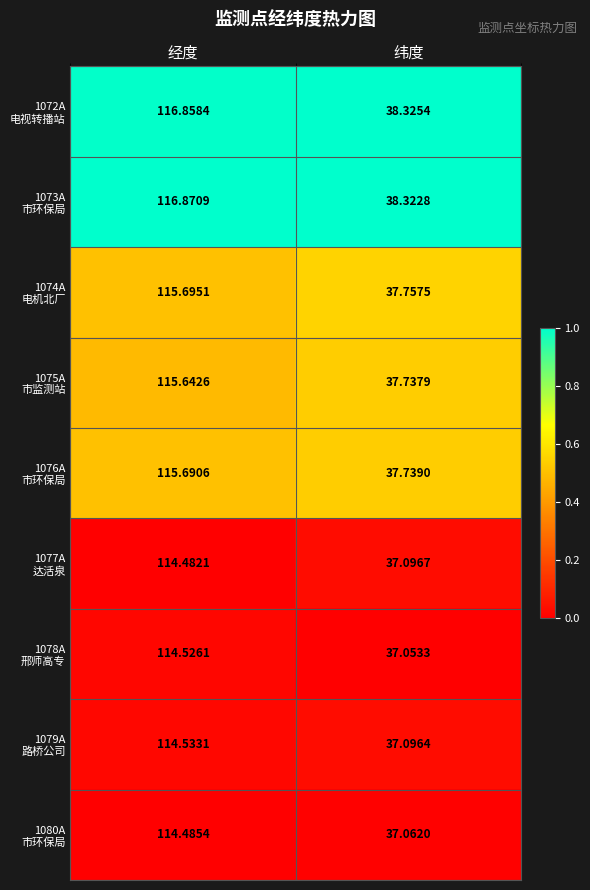

What is the difference between the highest and lowest values at 纬度?

1.3